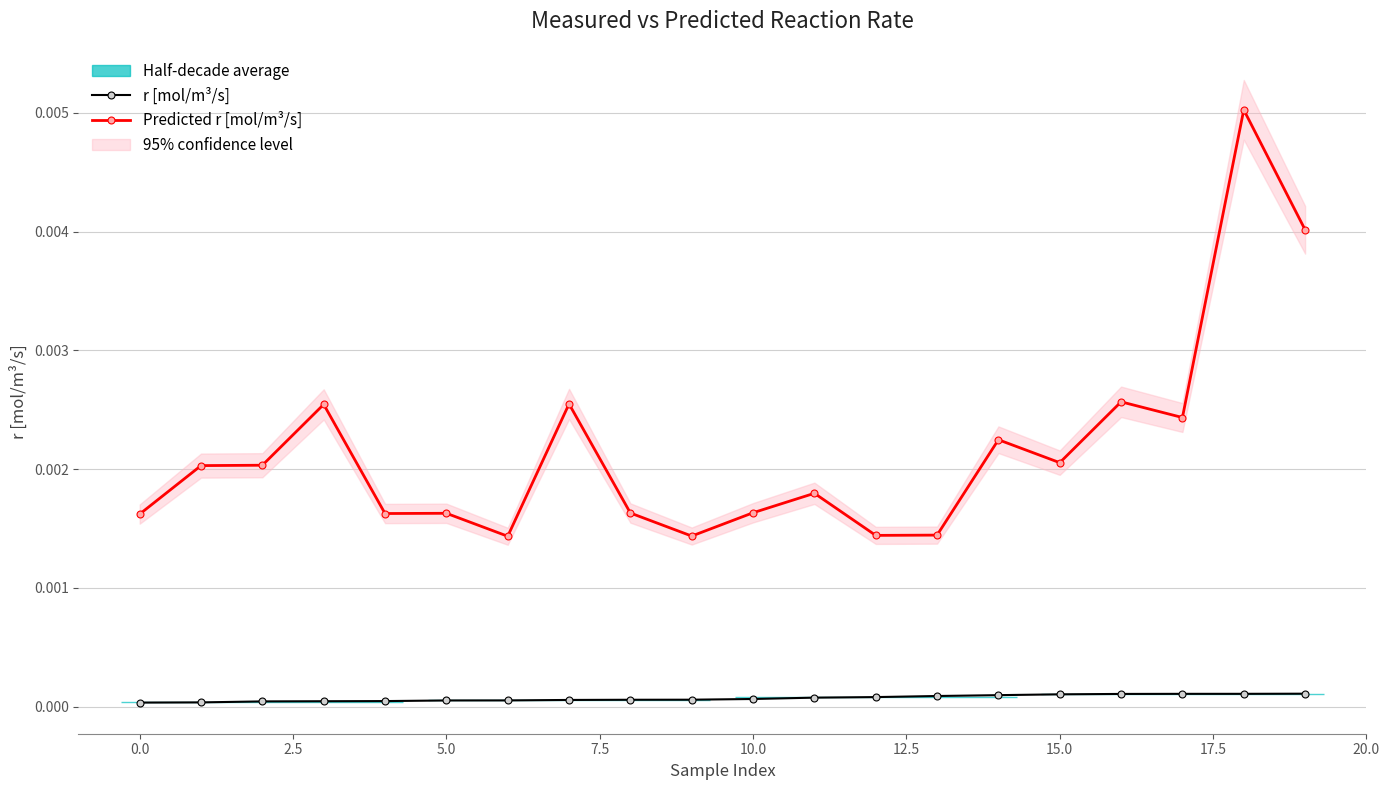

True or false: Predicted r [mol/m³/s] and r [mol/m³/s] cross at least once.

False